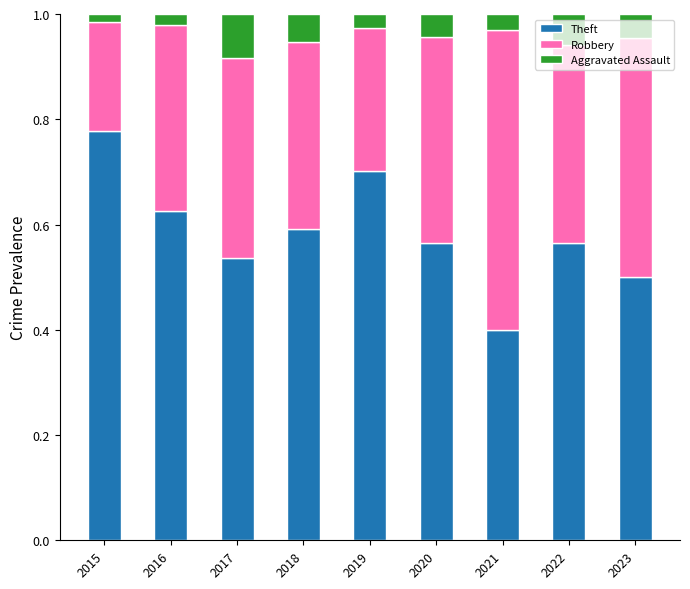

Does the chart contain any negative values?

No